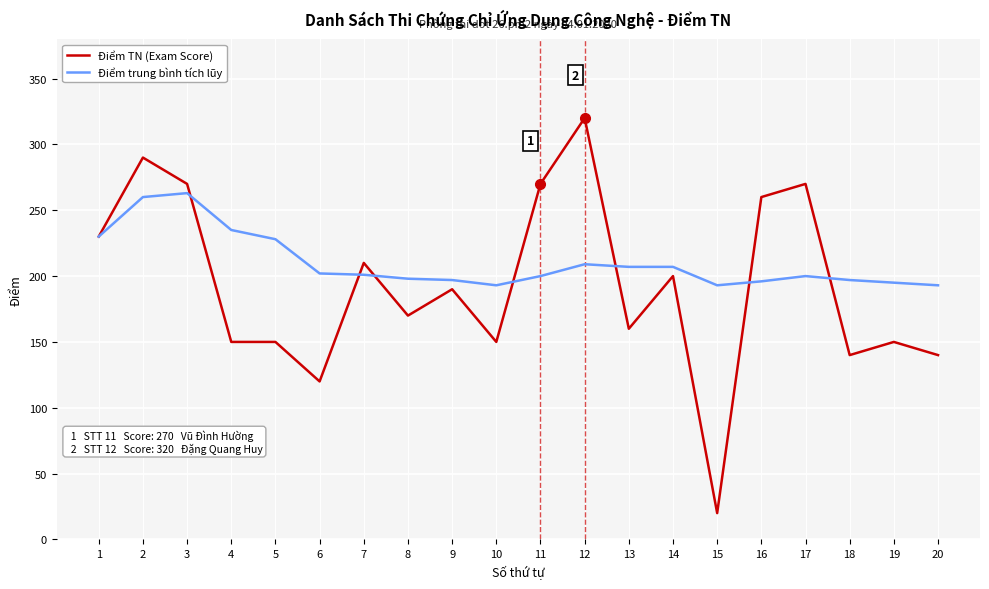

Is it true that Điểm TN (Exam Score) equals 150 at 10?

True